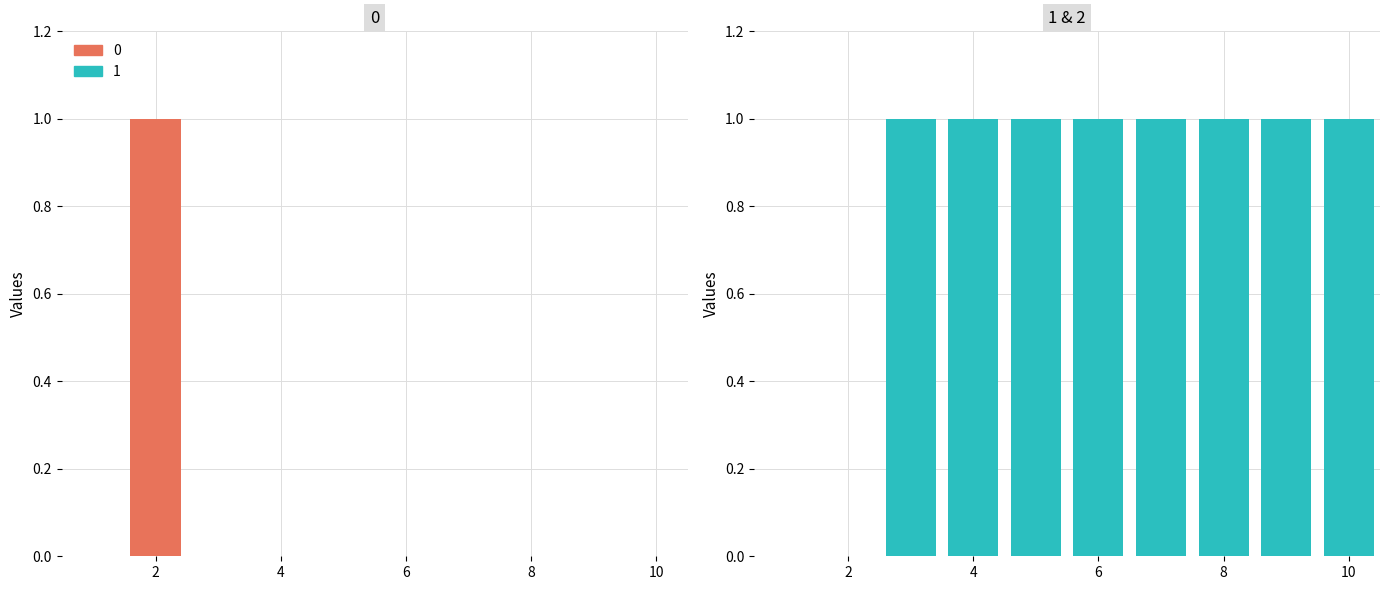

Between 2 and 9, which is larger?

2